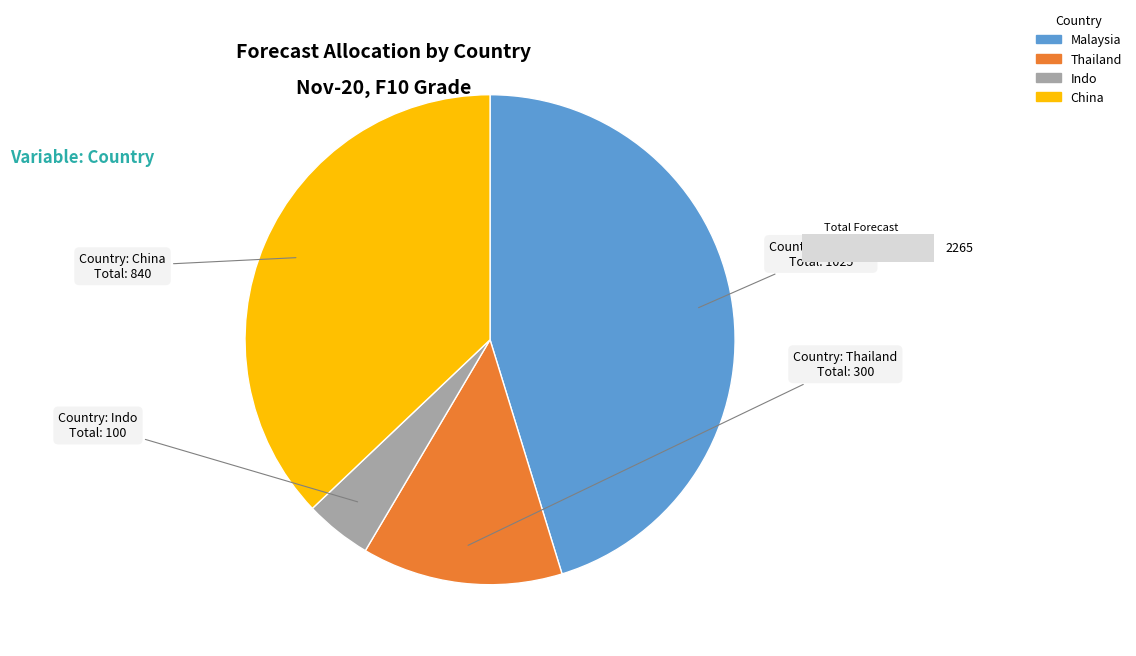

Is the sum of Thailand and Indo greater than half?

No